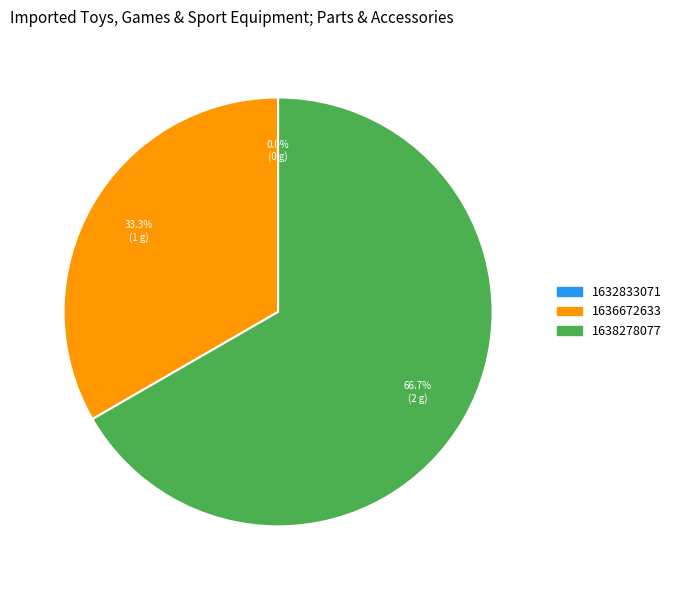

To the nearest percent, what is the average slice percentage?

33%